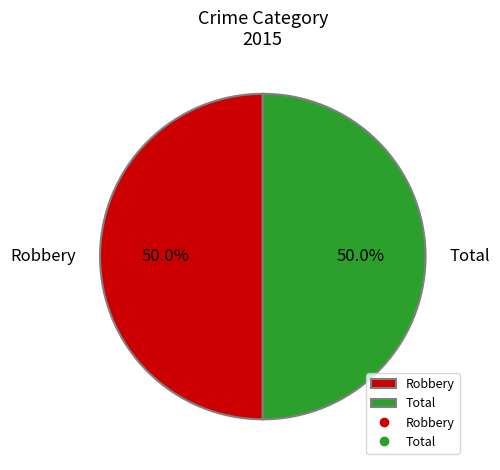

To the nearest percent, what portion does Total represent?

50%